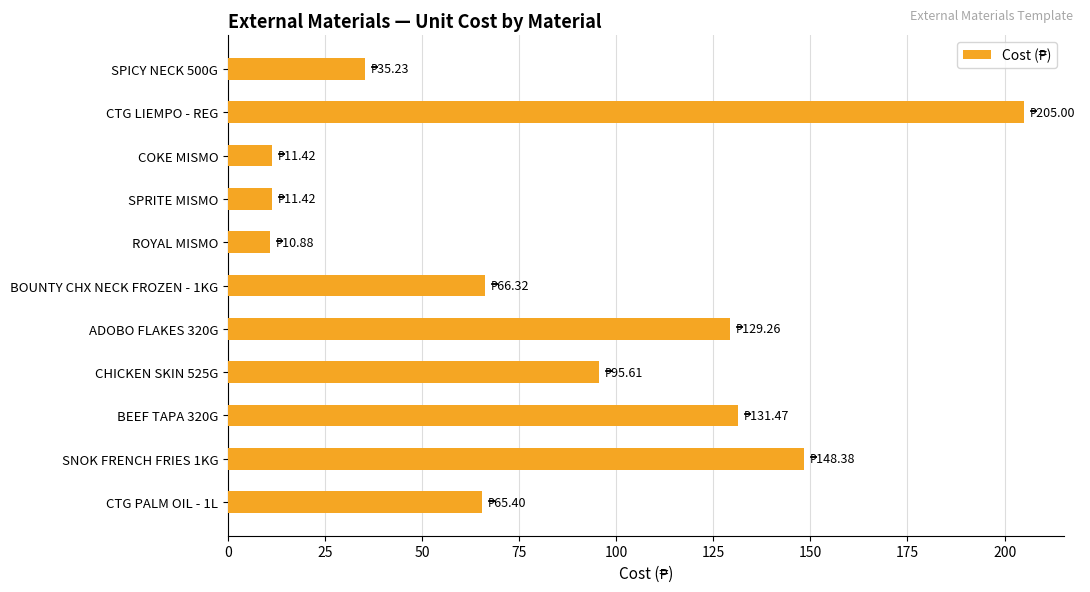

Count the number of categories in the chart.

11